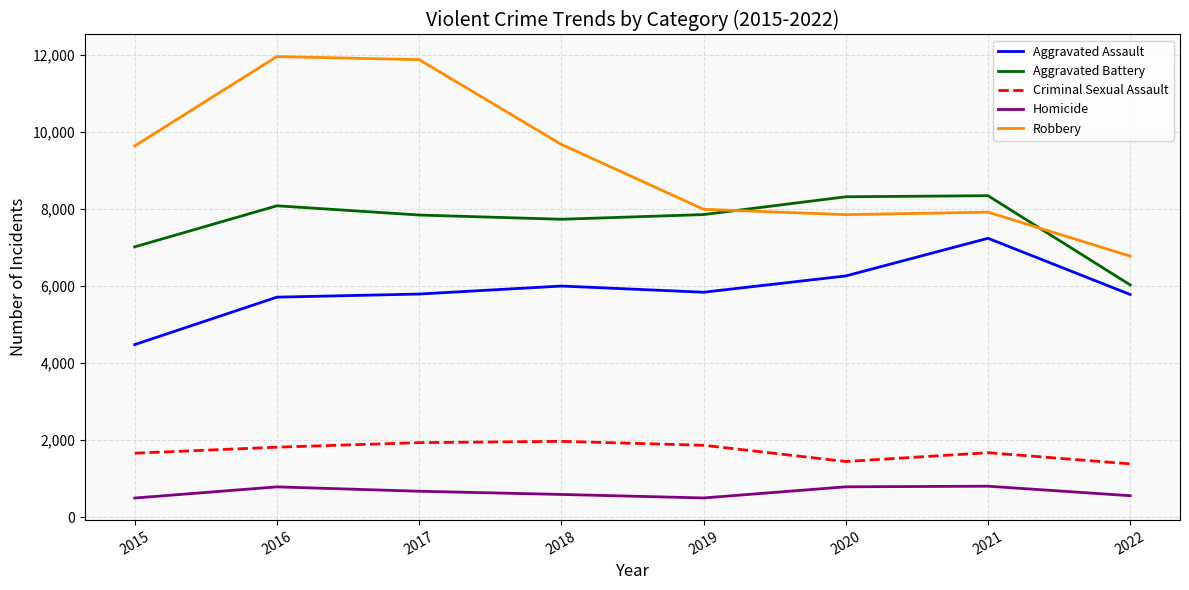

What is the smallest value displayed?

496